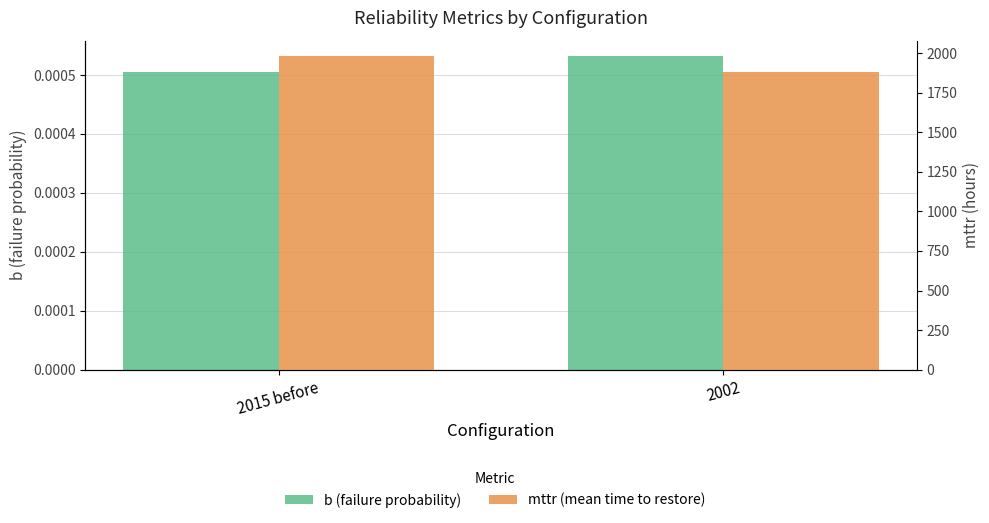

The b series shows 0.0 at 2002. True or false?

False